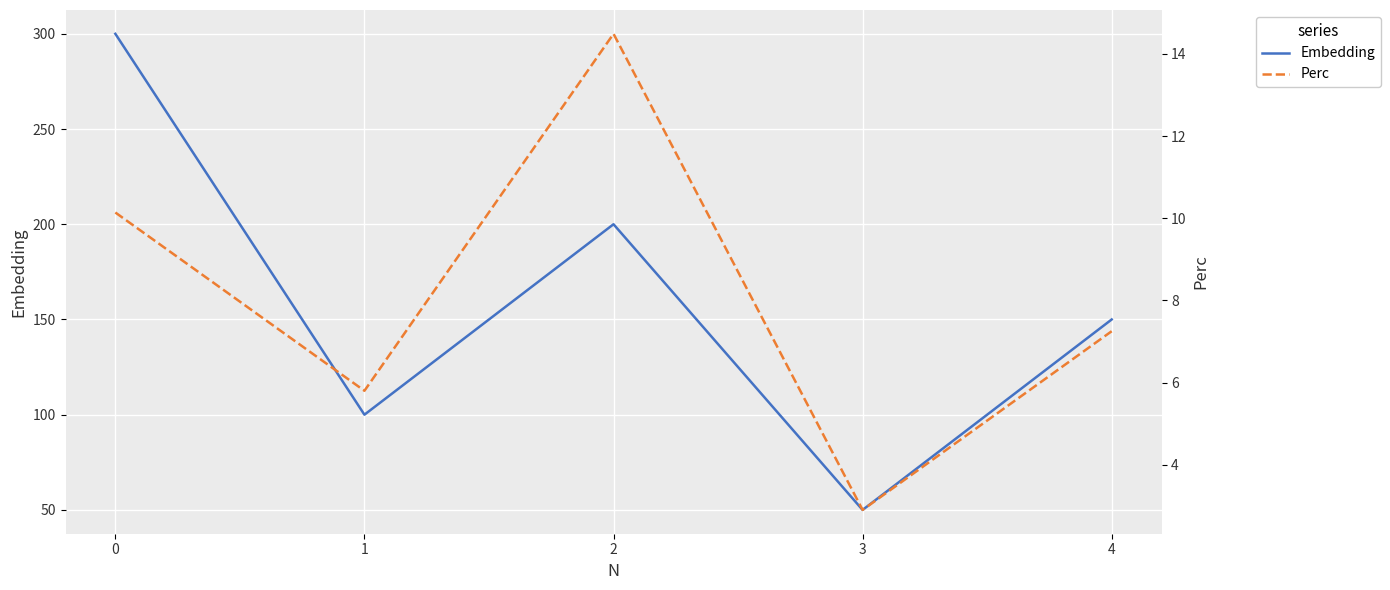

Reading left to right, what are all the values shown in this chart?

Embedding: 300.0	100.0	200.0	50.0	150.0
Perc: 10.1	5.8	14.5	2.9	7.2